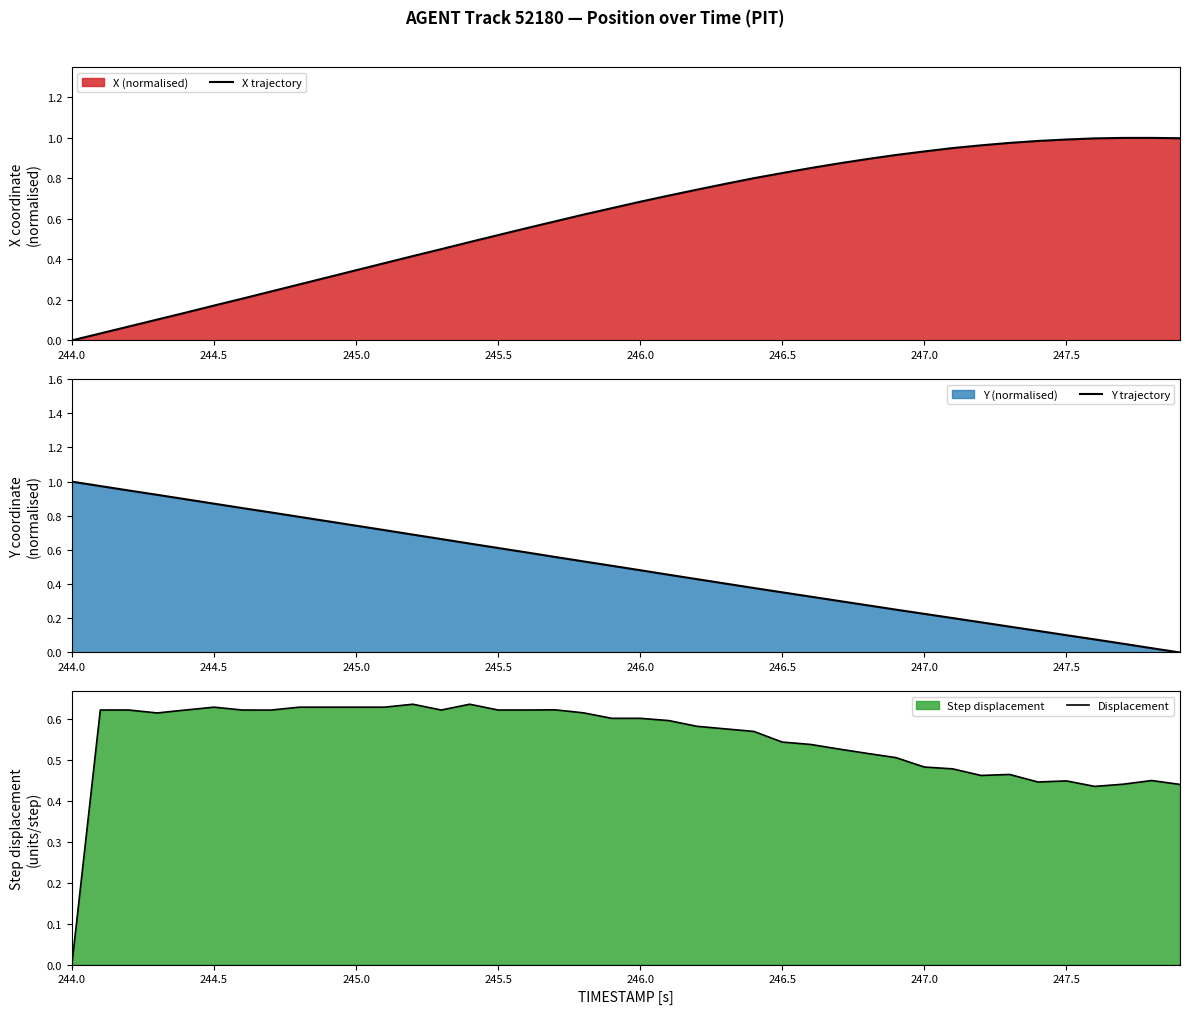

Which category has the lowest value in the X trajectory series?

244.0